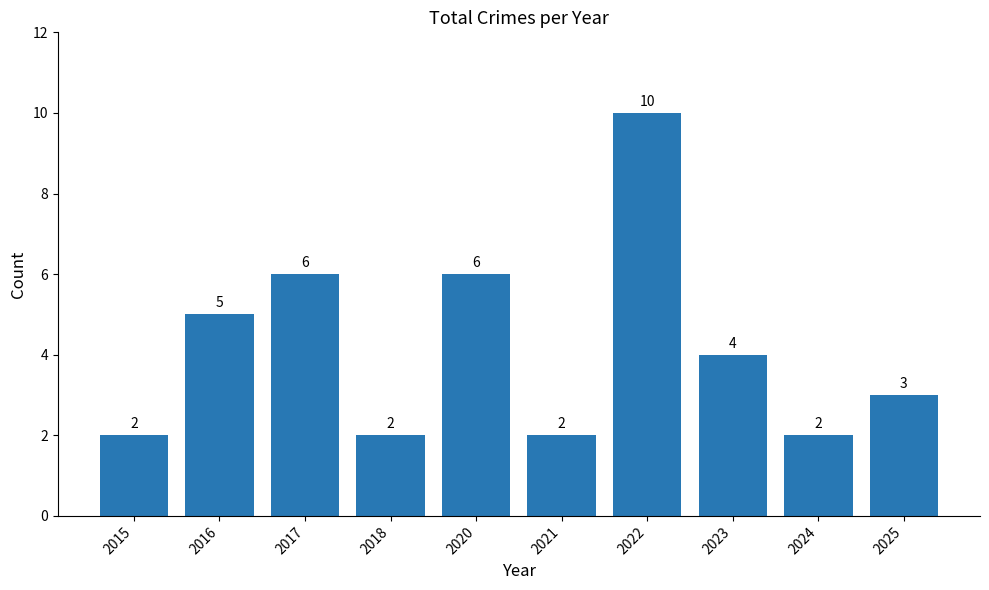

What is the value of the 7th bar from the left?

10